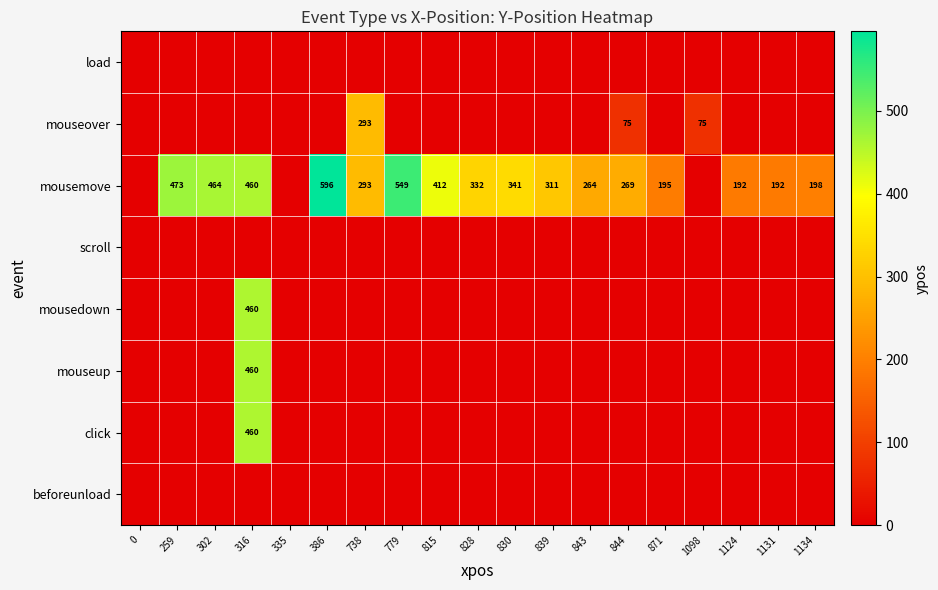

What is the sum of the mousemove values at 779 and 1134?

747